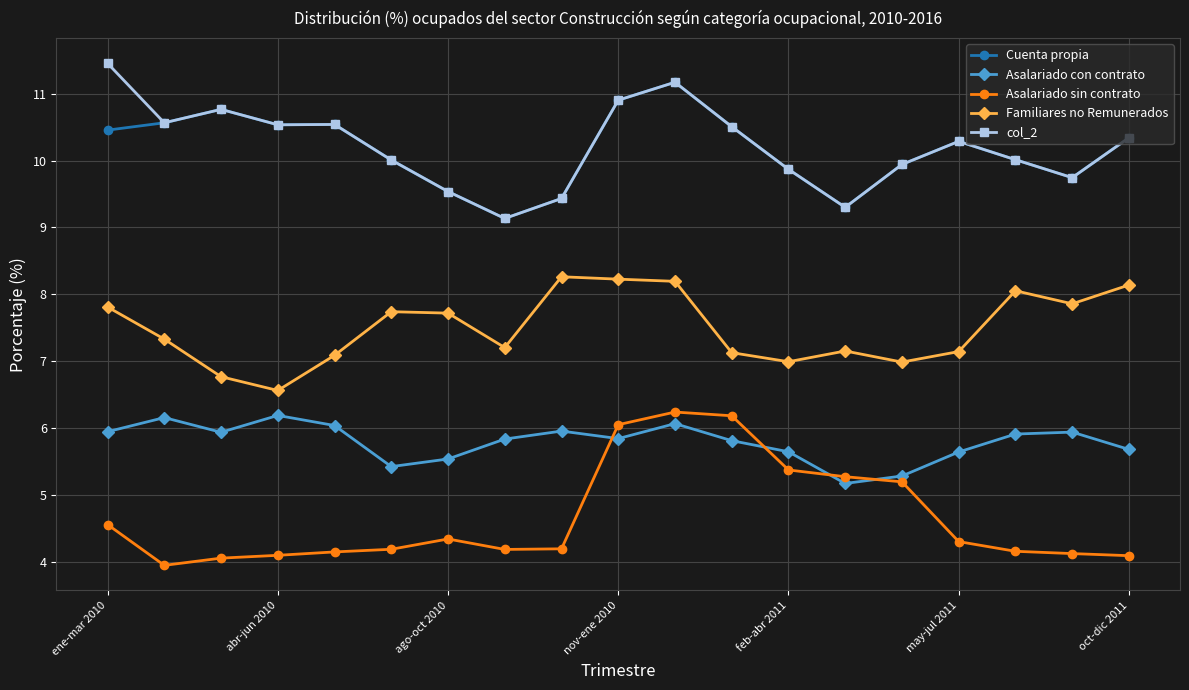

How many series are shown in this chart?

5